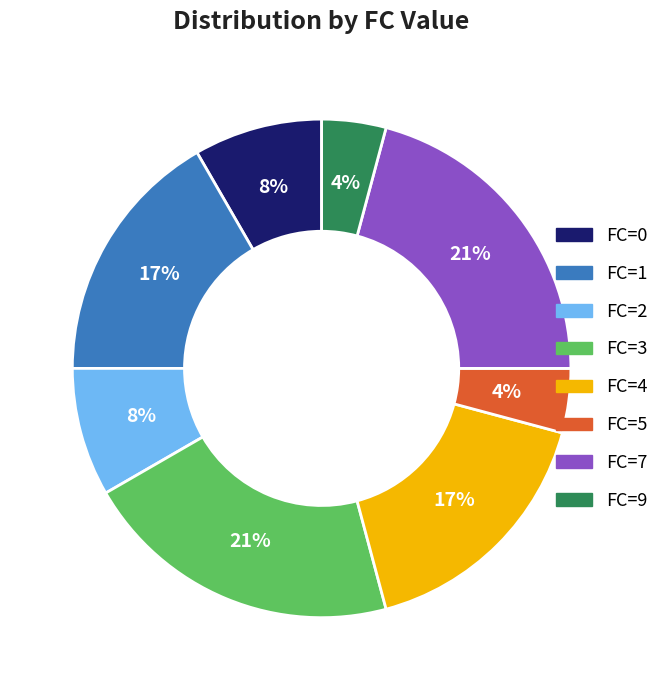

To the nearest percent, what is the difference between the largest and smallest slice percentages?

17%